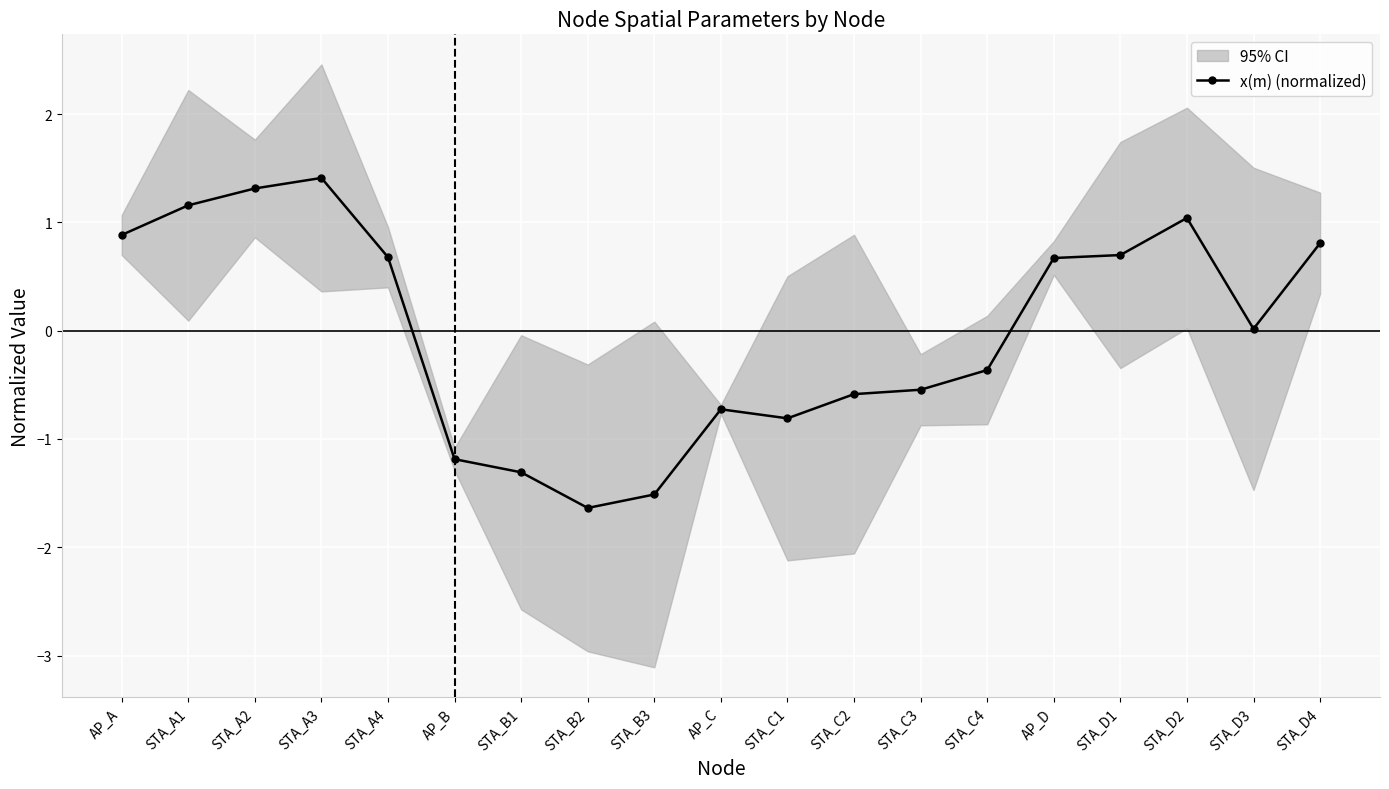

How many data points does each series have?

19